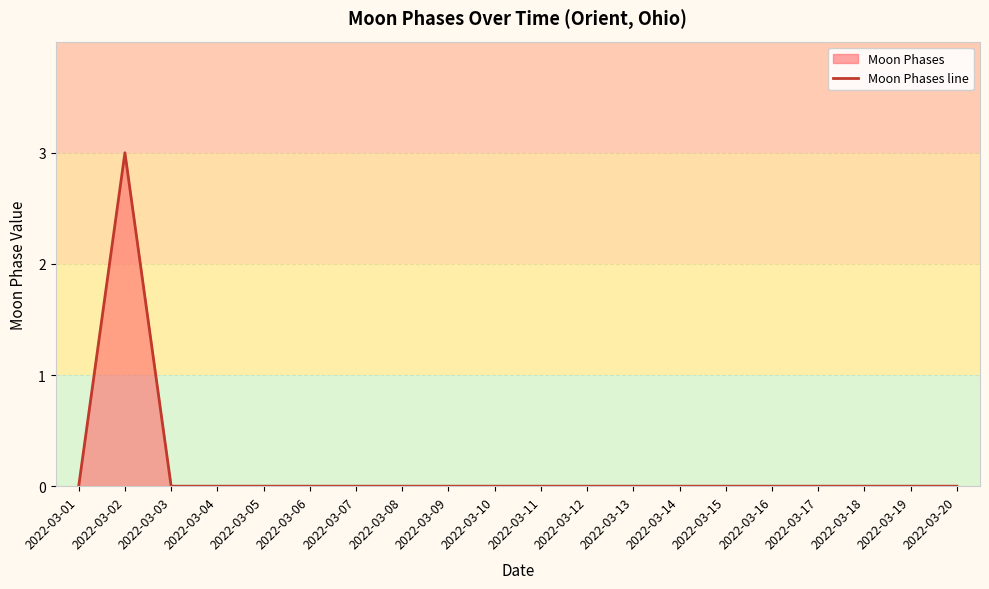

What is the sum of all values?

3